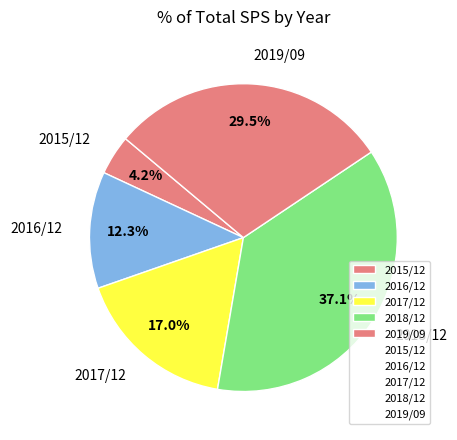

What percentage is the 2016/12 slice, to the nearest percent?

12%